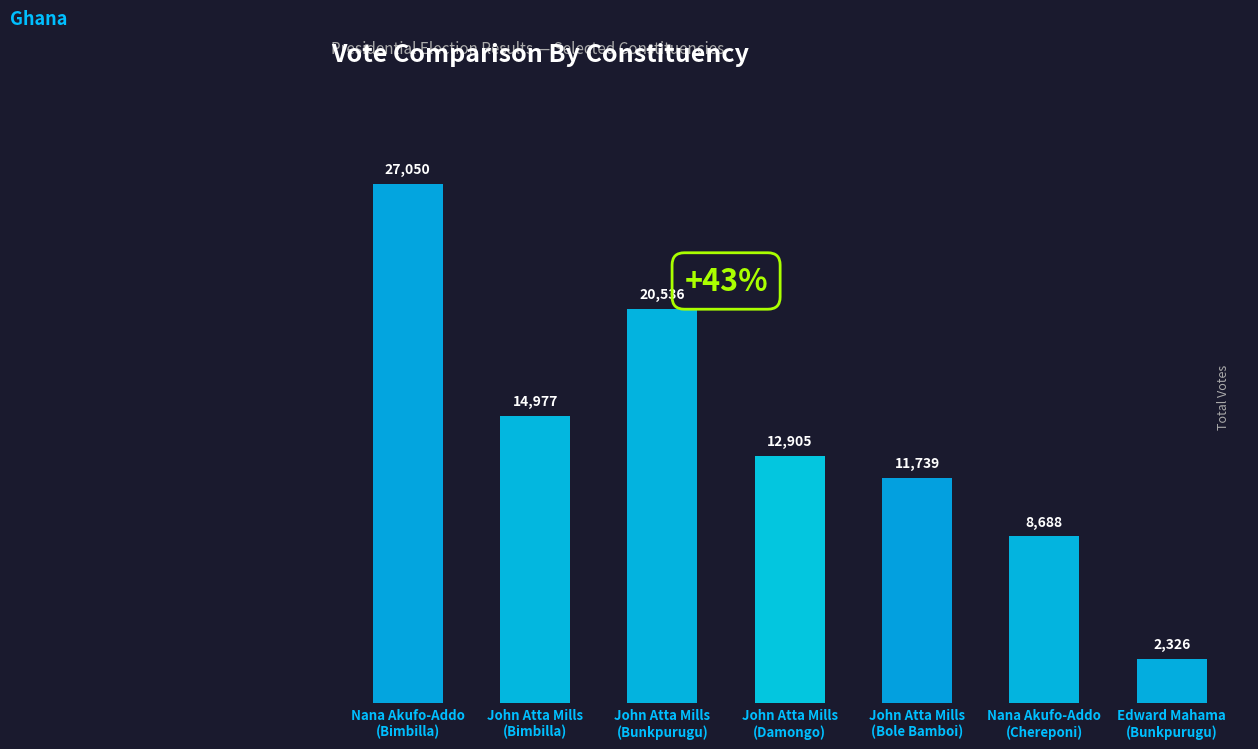

Are the bars horizontal?

No